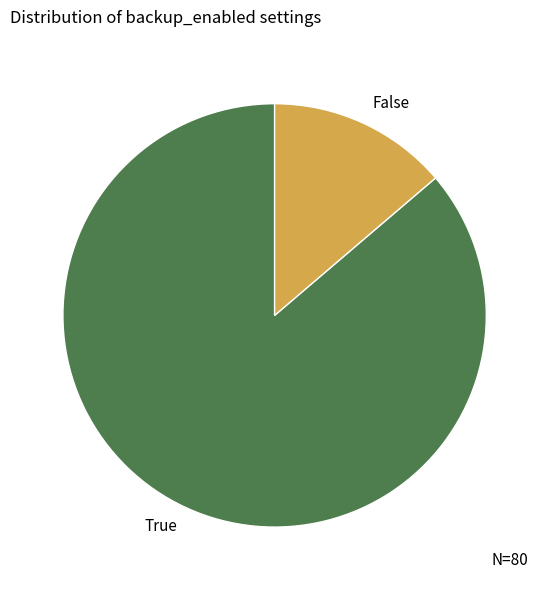

Count the number of slices in the pie.

2